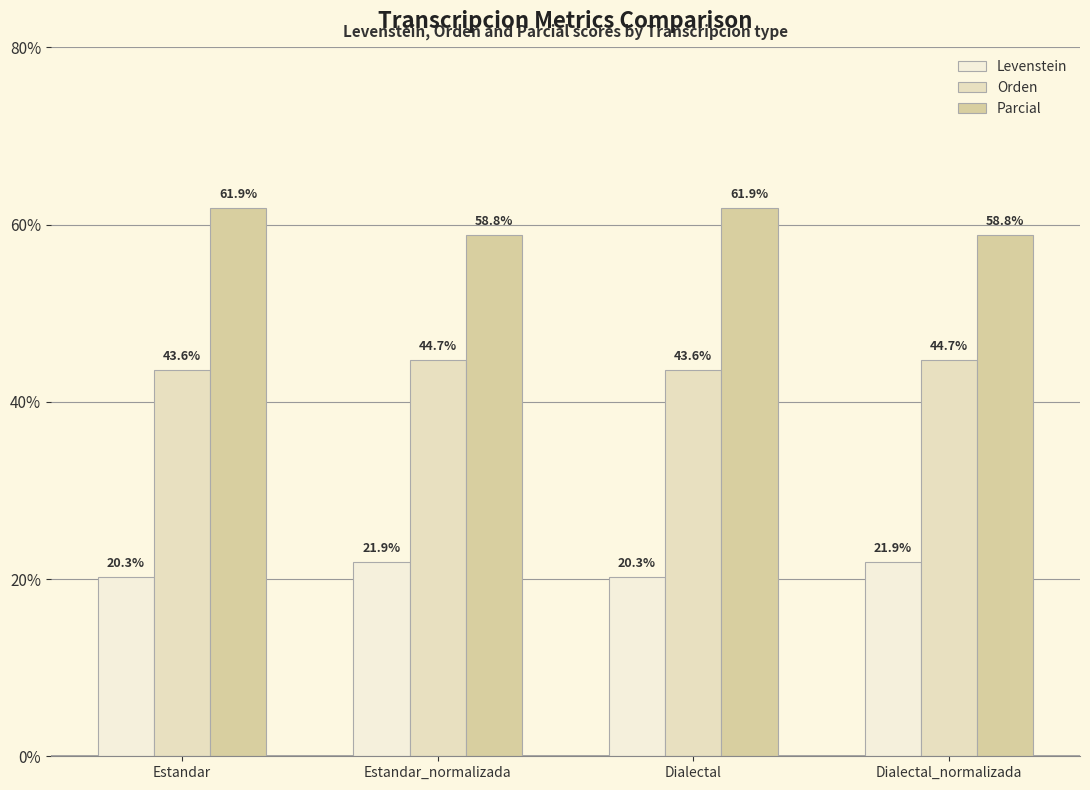

How many bars are there in total?

12